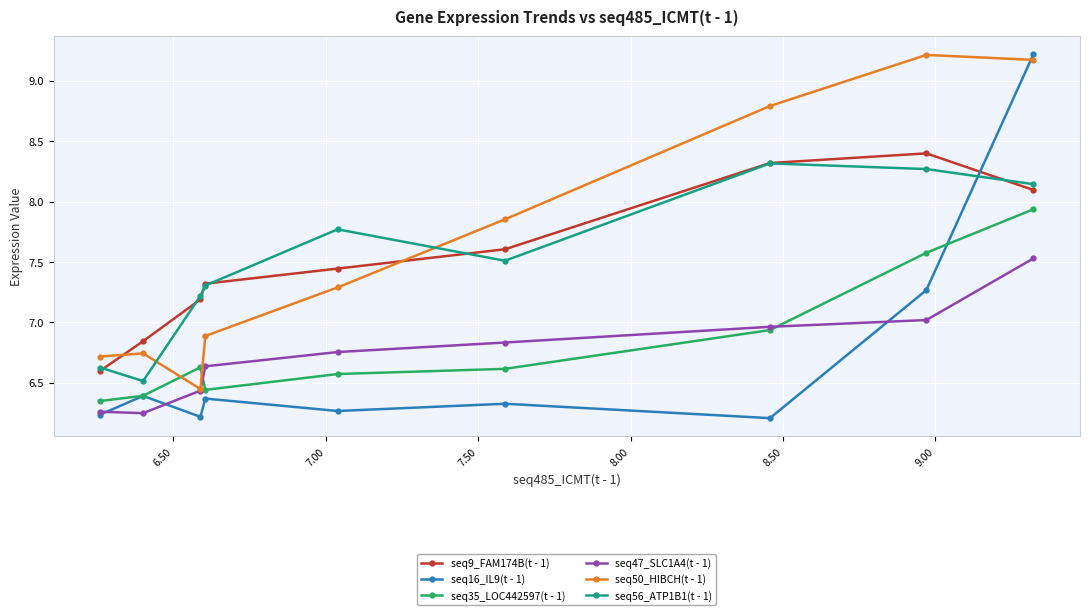

After their last crossing, which series has the higher values: seq50_HIBCH(t - 1) or seq16_IL9(t - 1)?

seq16_IL9(t - 1)